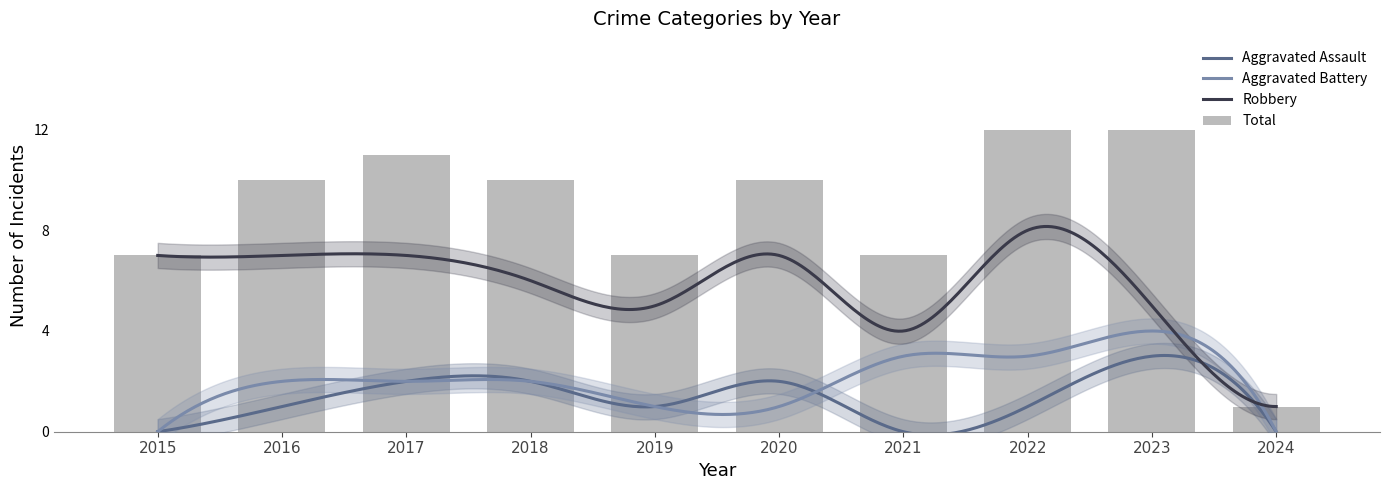

How many values in the Aggravated Assault series are below 1?

3